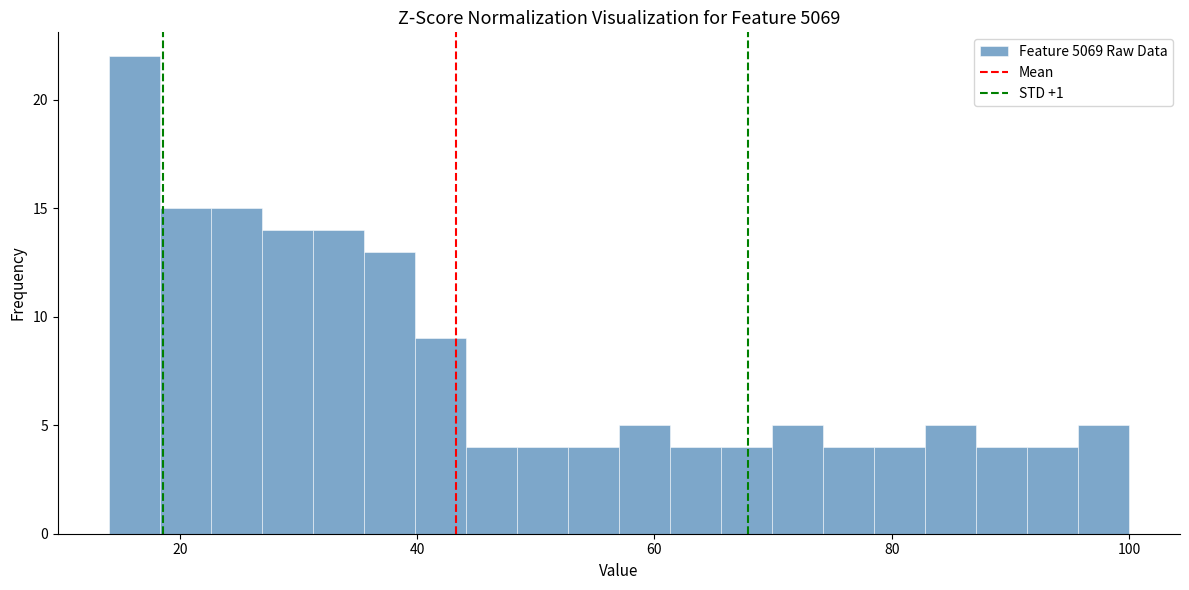

Read against the x-axis, roughly where is the centre of the tallest bar?

16